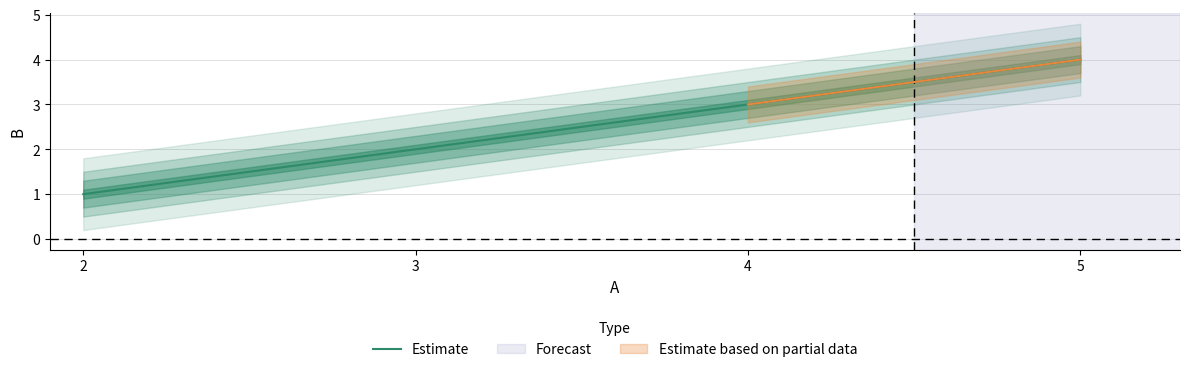

Count the number of values greater than 3.

1